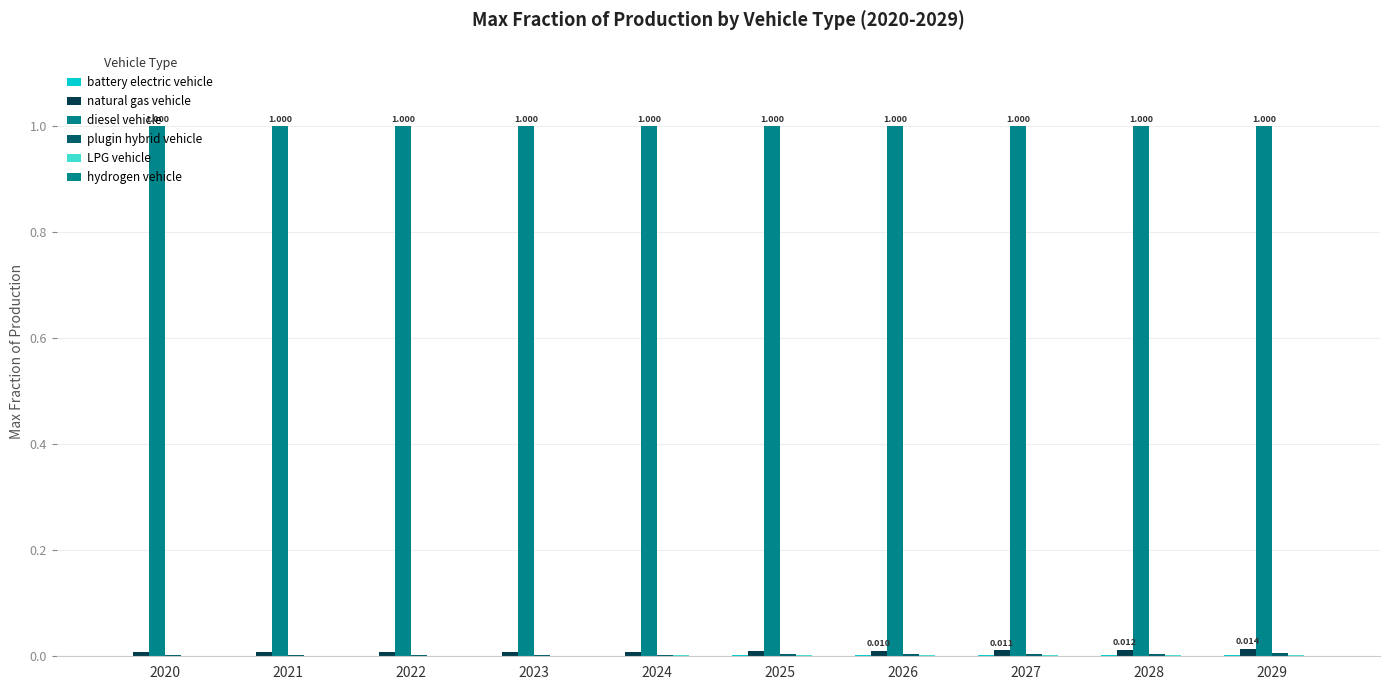

How many categories are shown in the chart?

10